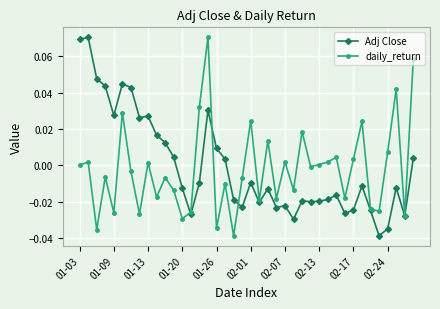

True or false: Adj Close has more than 2 points higher than both neighbors.

True